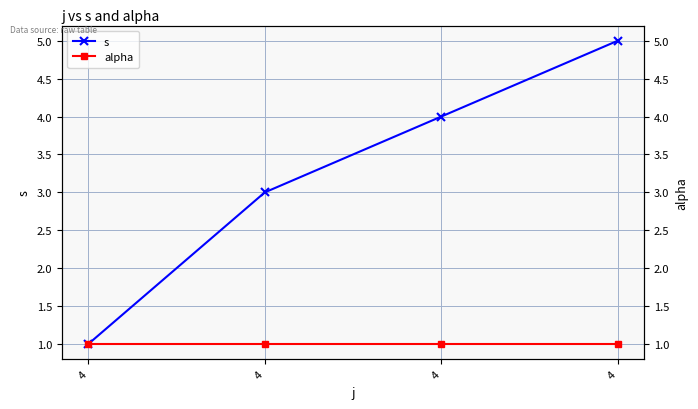

What is the difference between the maximum and minimum values in the s series?

4